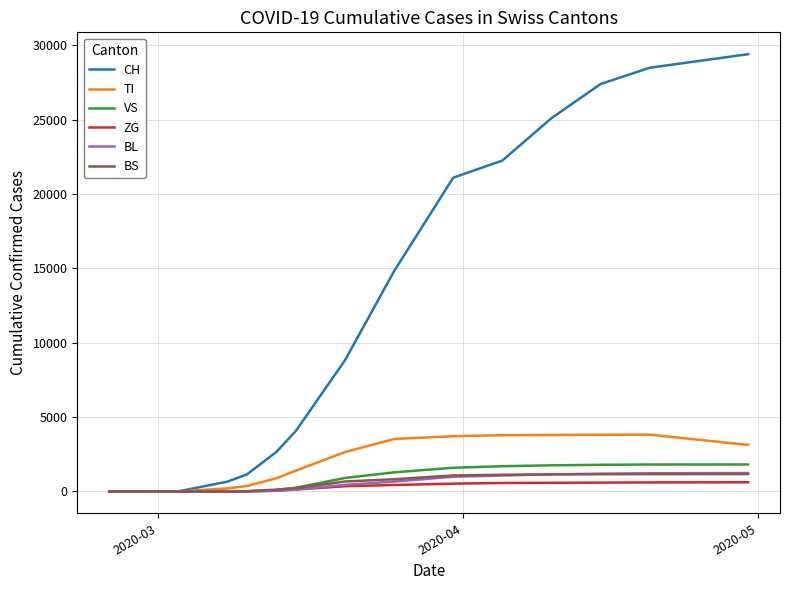

Which series has the largest range (max minus min)?

CH